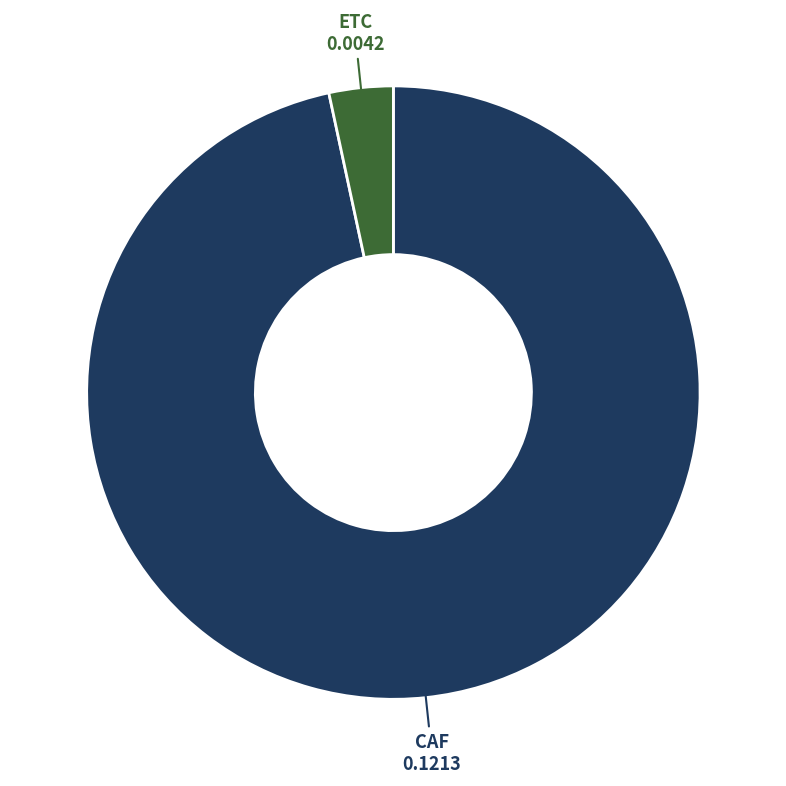

Is the sum of ETC and CAF greater than half?

Yes